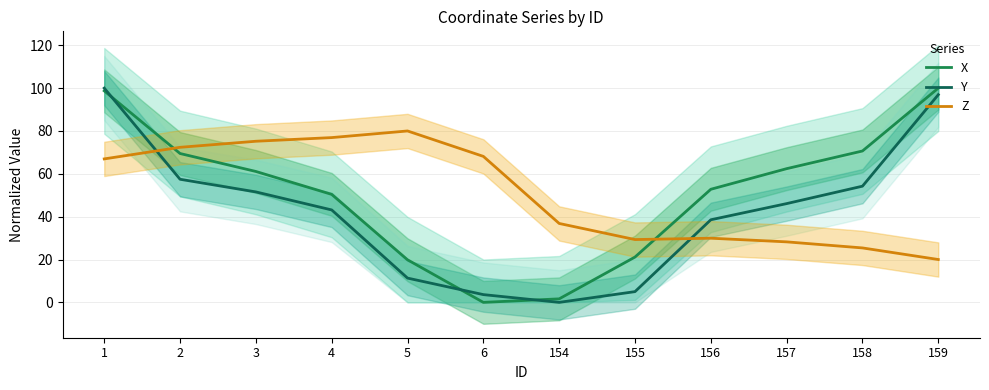

The value of X at 159 is 100.0. True or false?

True